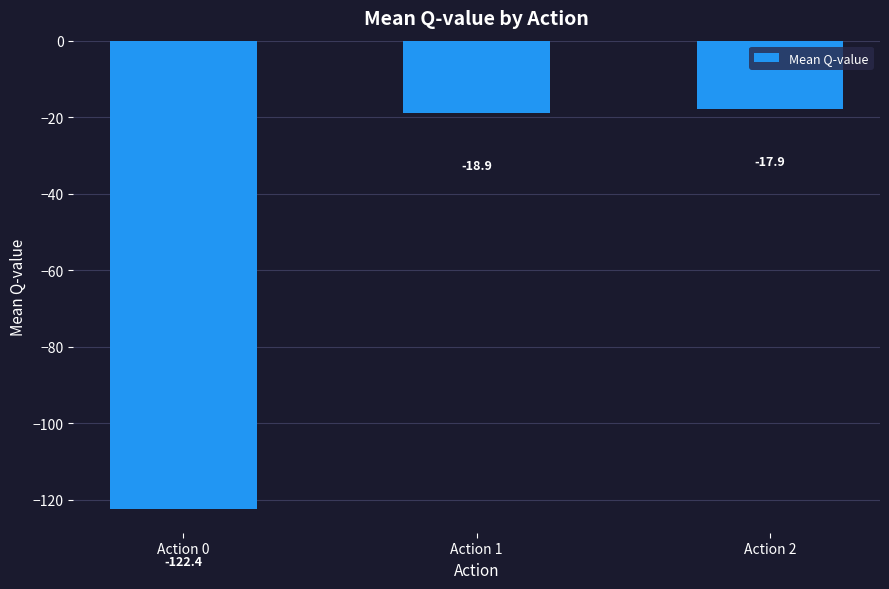

Rank the categories by value from lowest to highest.

Action 0, Action 1, Action 2